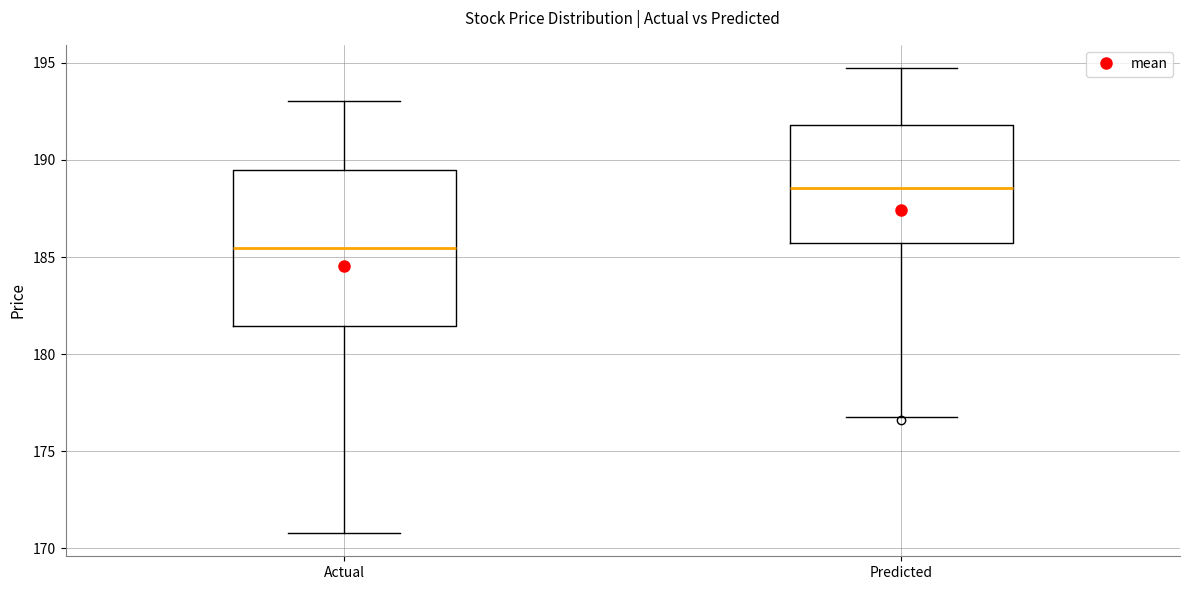

Reading left to right, read every box against the y-axis: the position of its median line, the range the box covers, and the ends of its whiskers. The values are not printed on the chart, so give them approximately, as read against the axis.

Actual: median 185.5, box 181.5 to 189.5, whiskers 171.0 to 193.0
Predicted: median 188.5, box 185.5 to 192.0, whiskers 177.0 to 194.5